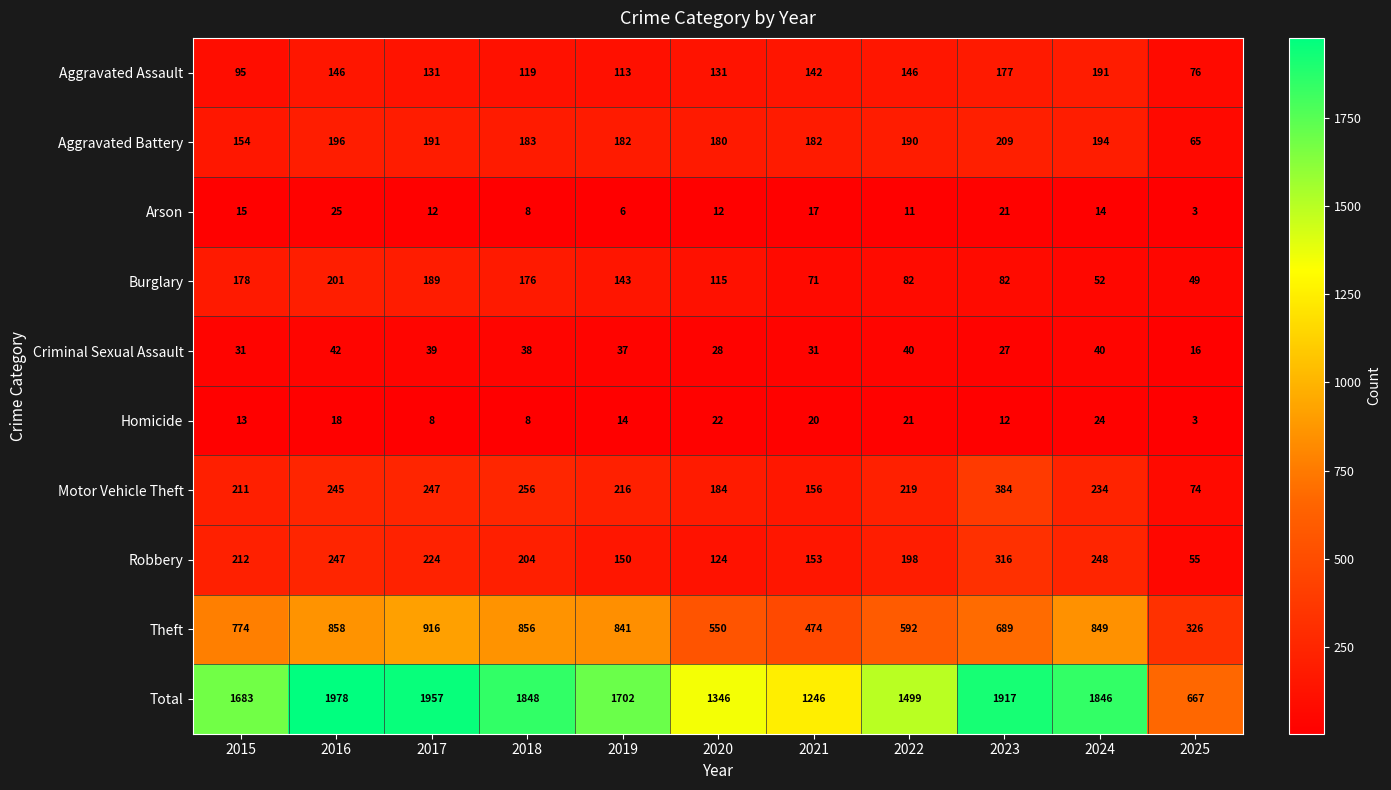

What is the total value across all series at 2018?

3696